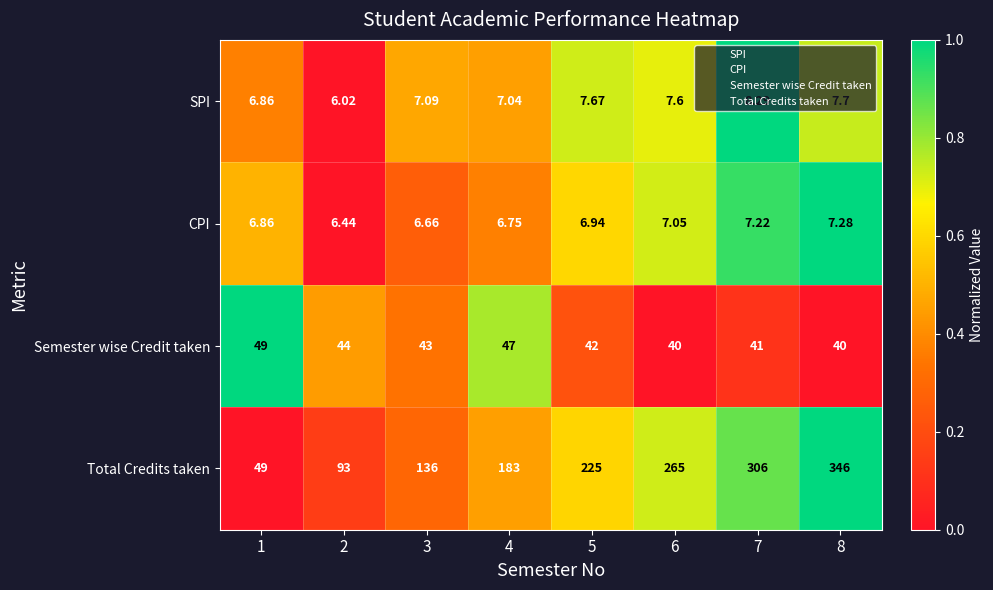

Which series has the largest range (max minus min)?

Total Credits taken